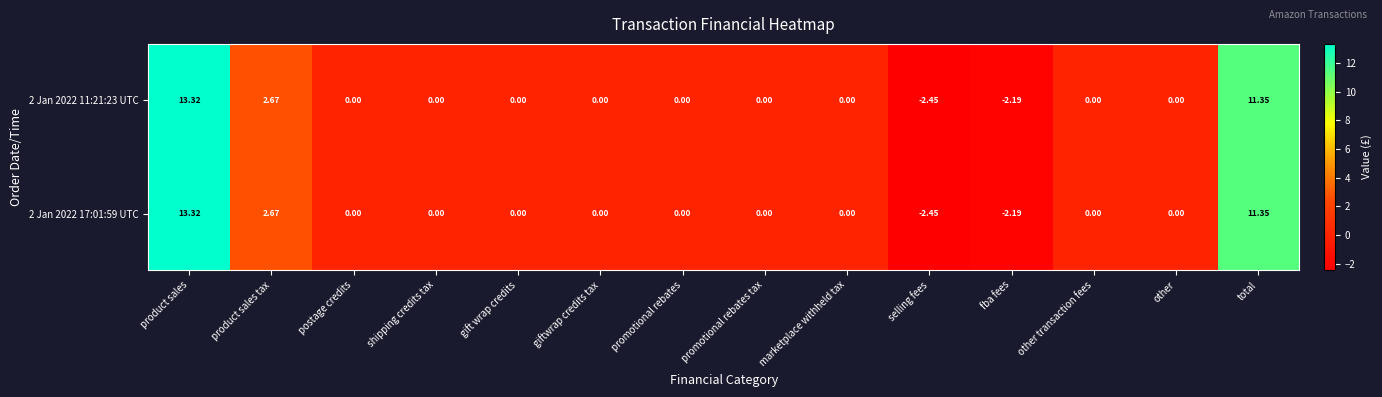

Which category has the highest value across all series?

product sales